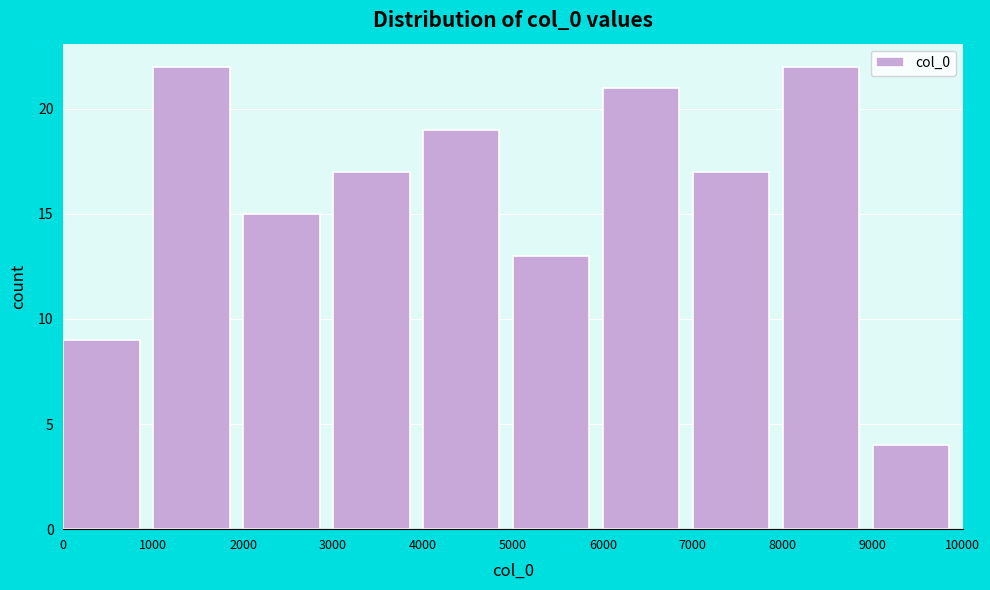

How tall is the bar that spans 9000 to 10000 on the x-axis? The values are not printed on the chart, so give them approximately, as read against the axis.

4